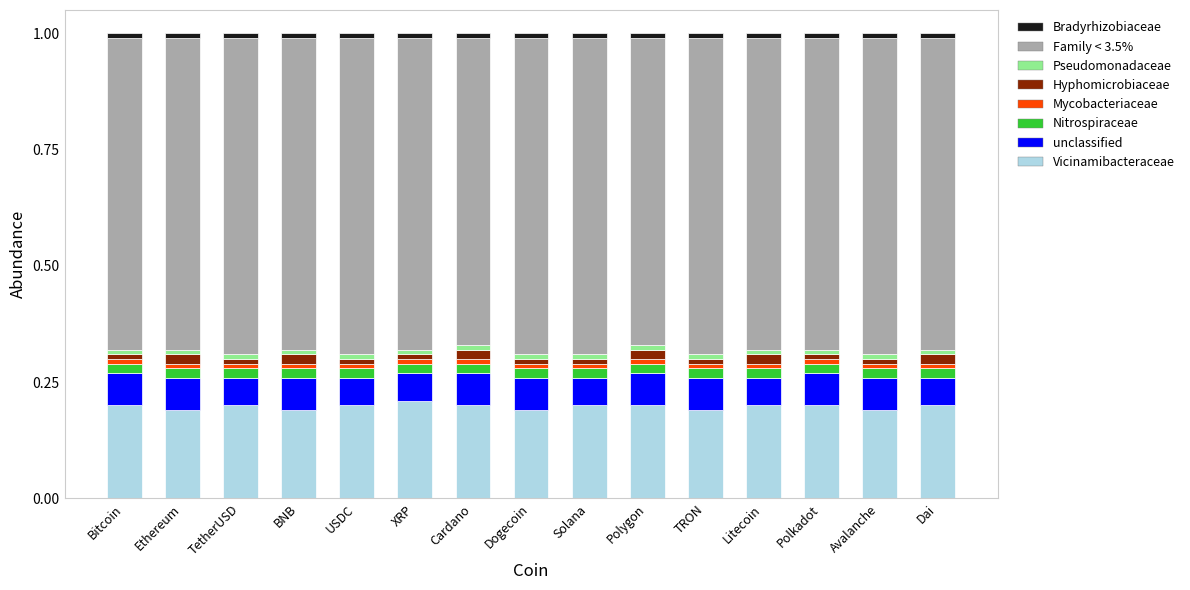

Is it true that Vicinamibacteraceae equals 0.3 at Cardano?

False